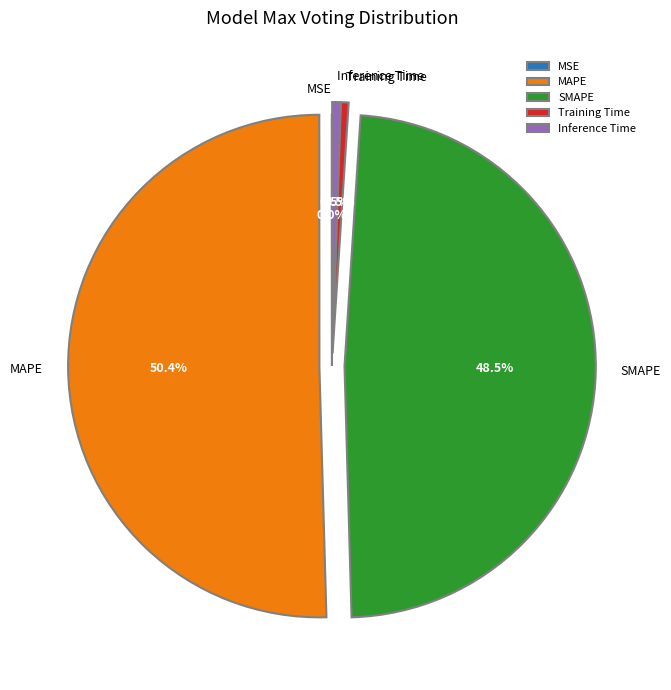

Between MAPE and Inference Time, which is larger?

MAPE